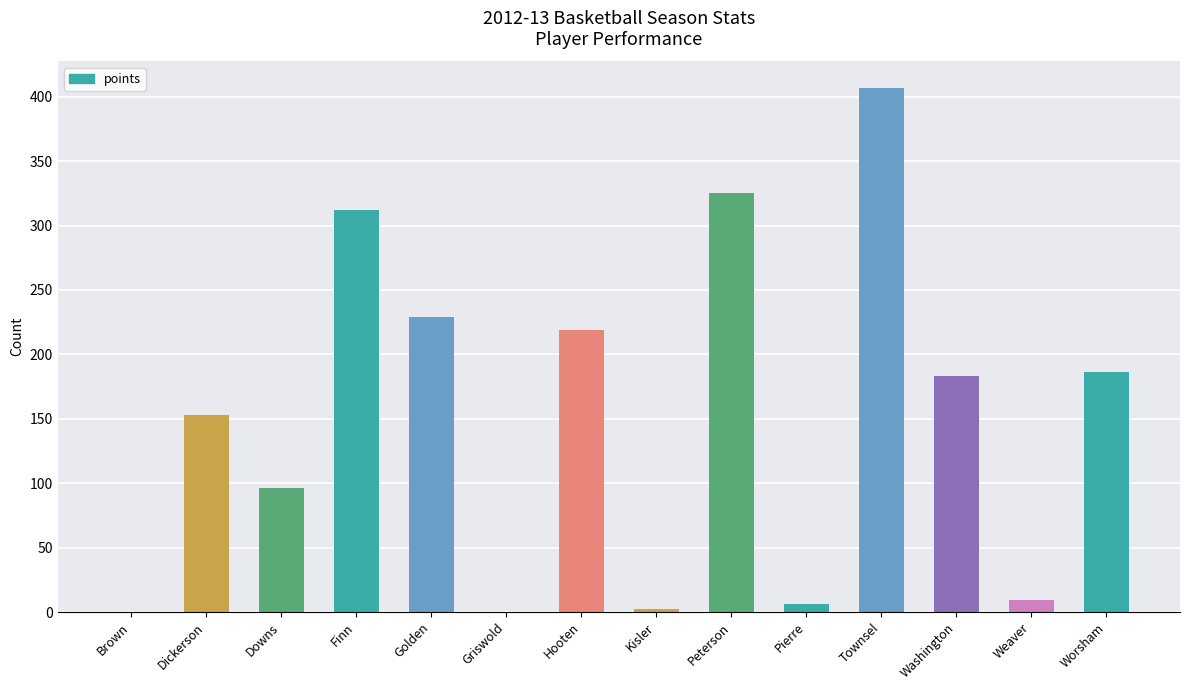

Which has a higher value, Worsham or Pierre?

Worsham